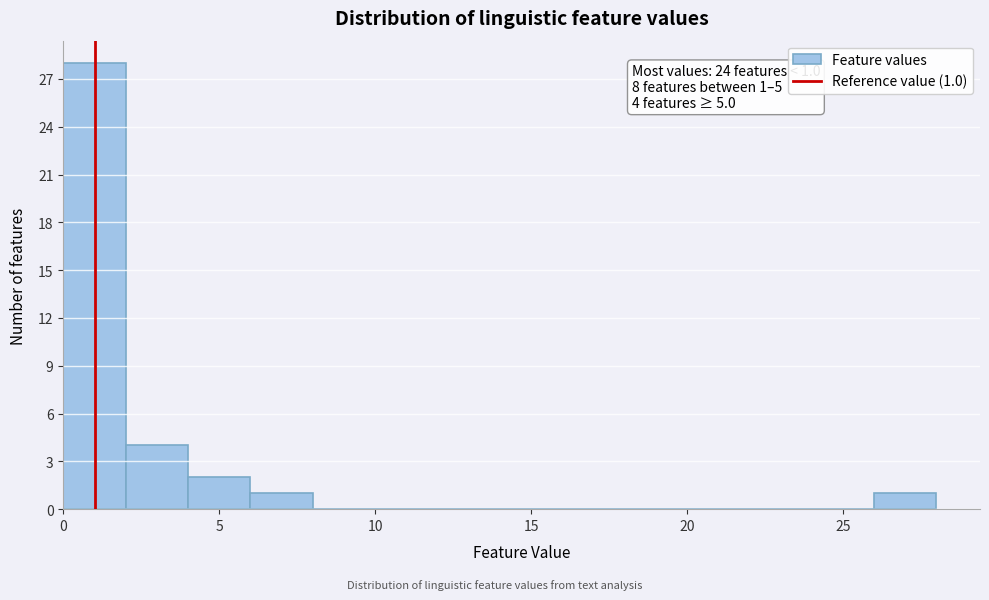

Over which range of the x-axis is the bar tallest?

0 to 2